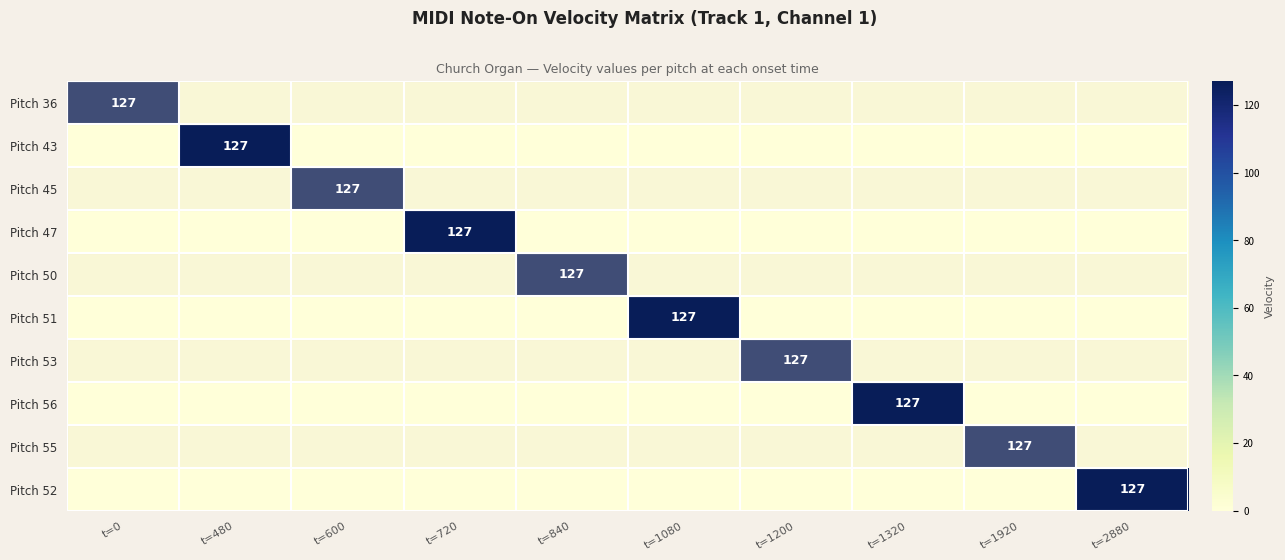

The value of Pitch 56 at t=1320 is 127. True or false?

True